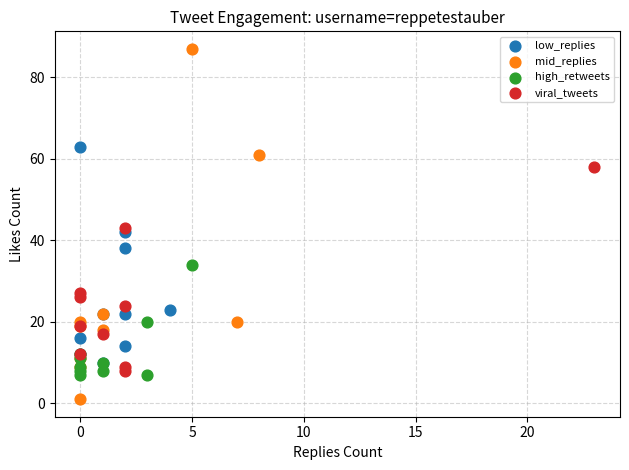

What are all the series names shown in the legend?

low_replies, mid_replies, high_retweets, viral_tweets